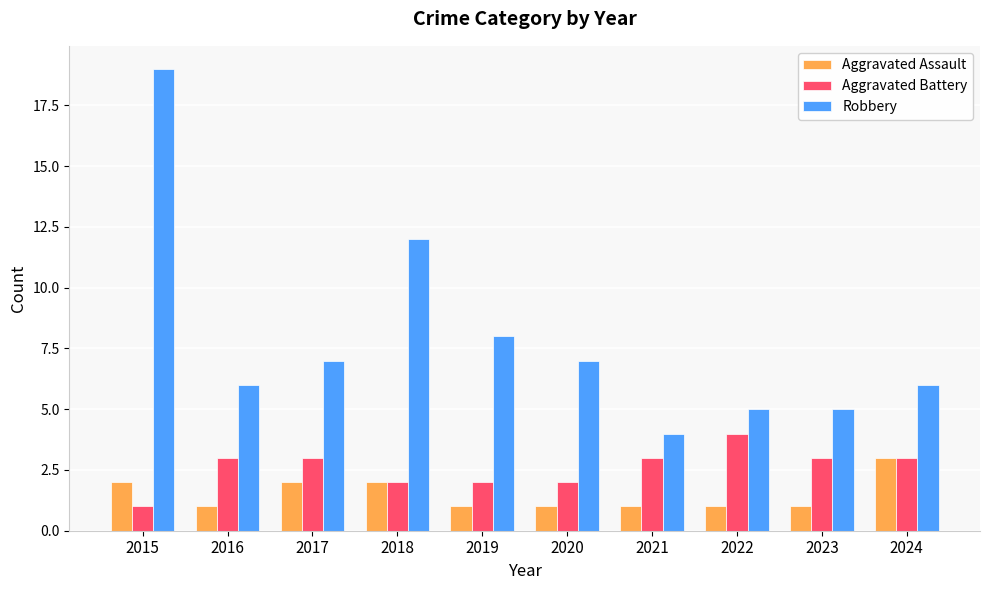

Which series has the largest range (max minus min)?

Robbery